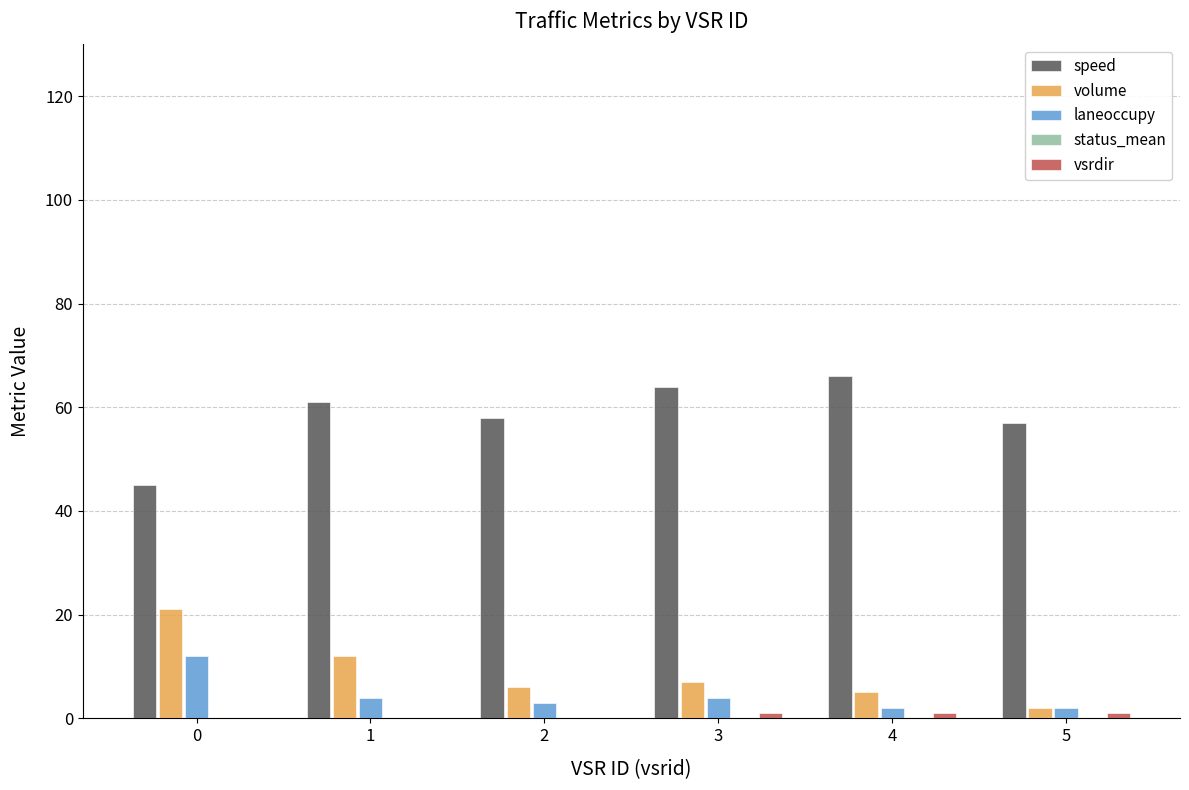

The value of speed at 0 is 29. True or false?

False